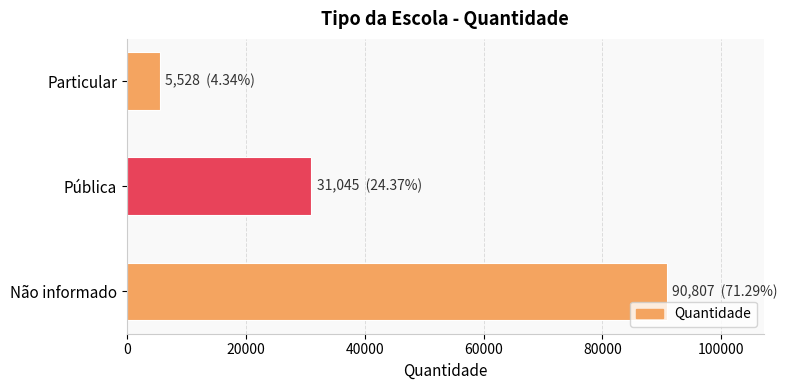

Reading top to bottom, transcribe all the data shown in this chart.

Particular=5528	Pública=31045	Não informado=90807